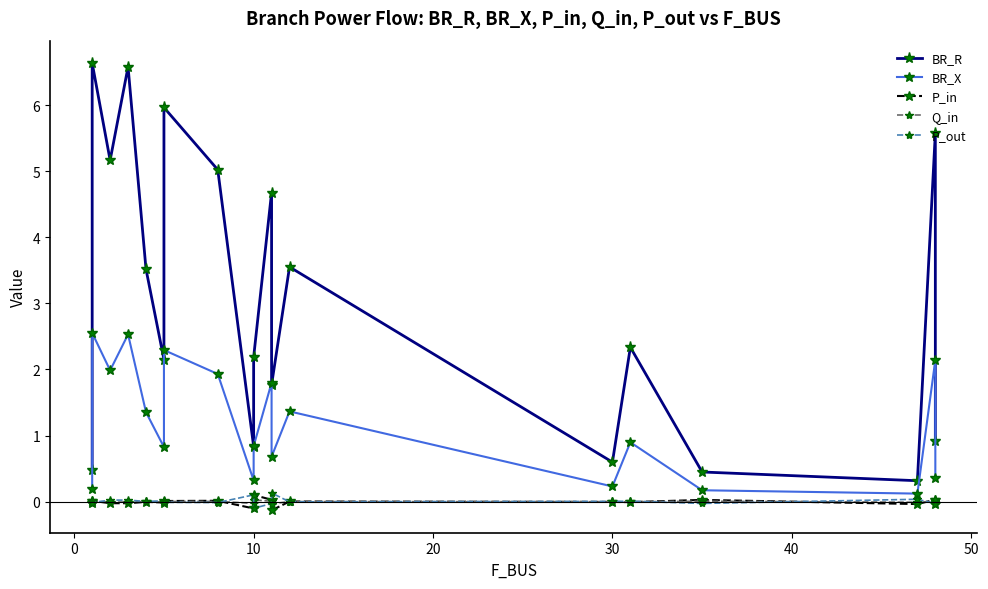

Which category has the lowest value in the P_out series?

10